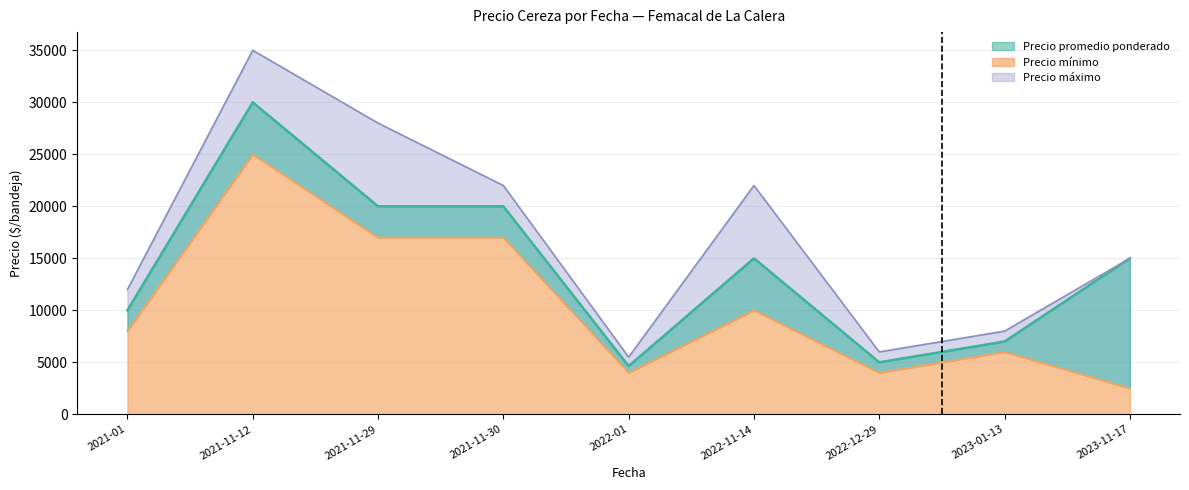

Reading left to right, transcribe all the data shown in this chart.

Precio promedio ponderado: 2021-01=10000	2021-11-12=30000	2021-11-29=20000	2021-11-30=20000	2022-01=4635	2022-11-14=15000	2022-12-29=5000	2023-01-13=7000	2023-11-17=15000
Precio mínimo: 2021-01=8000	2021-11-12=25000	2021-11-29=17000	2021-11-30=17000	2022-01=4000	2022-11-14=10000	2022-12-29=4000	2023-01-13=6000	2023-11-17=2500
Precio máximo: 2021-01=12000	2021-11-12=35000	2021-11-29=28000	2021-11-30=22000	2022-01=5500	2022-11-14=22000	2022-12-29=6000	2023-01-13=8000	2023-11-17=15000